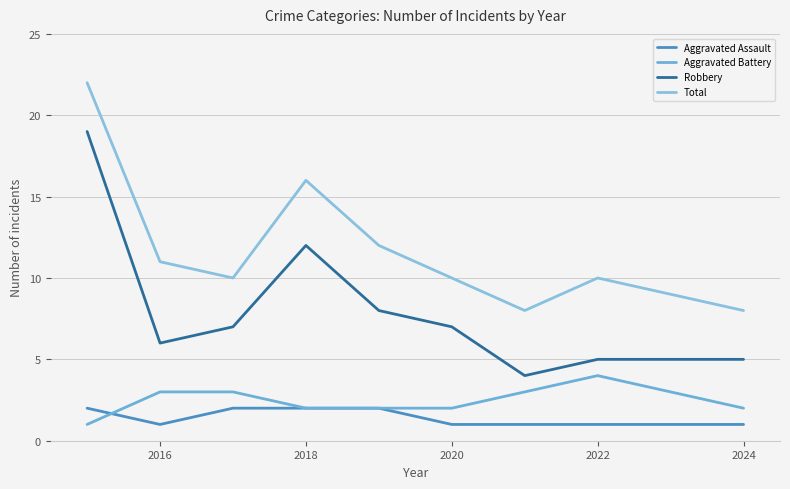

What is the maximum value shown in the chart?

22